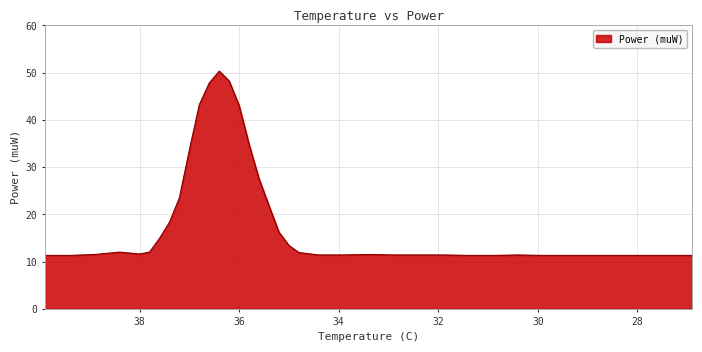

Count the number of categories in the chart.

37